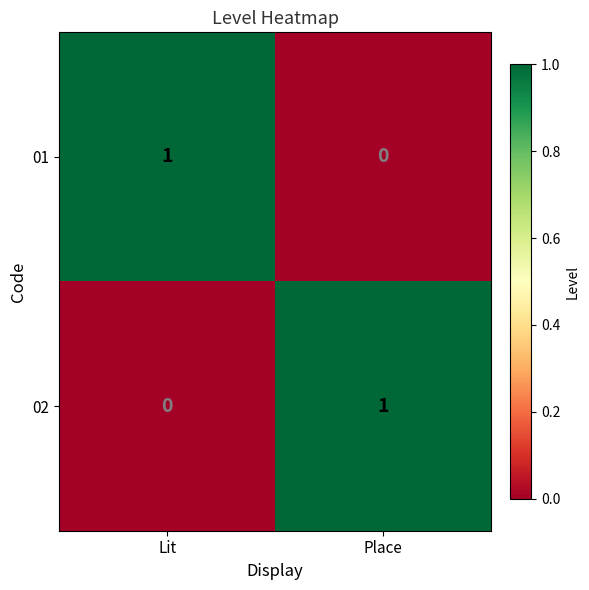

At Lit, list the series in order from largest to smallest.

01, 02